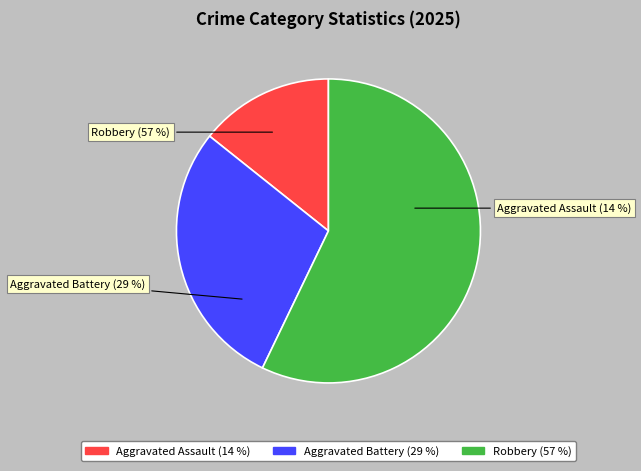

The Aggravated Battery slice represents 15% of the pie. True or false?

False